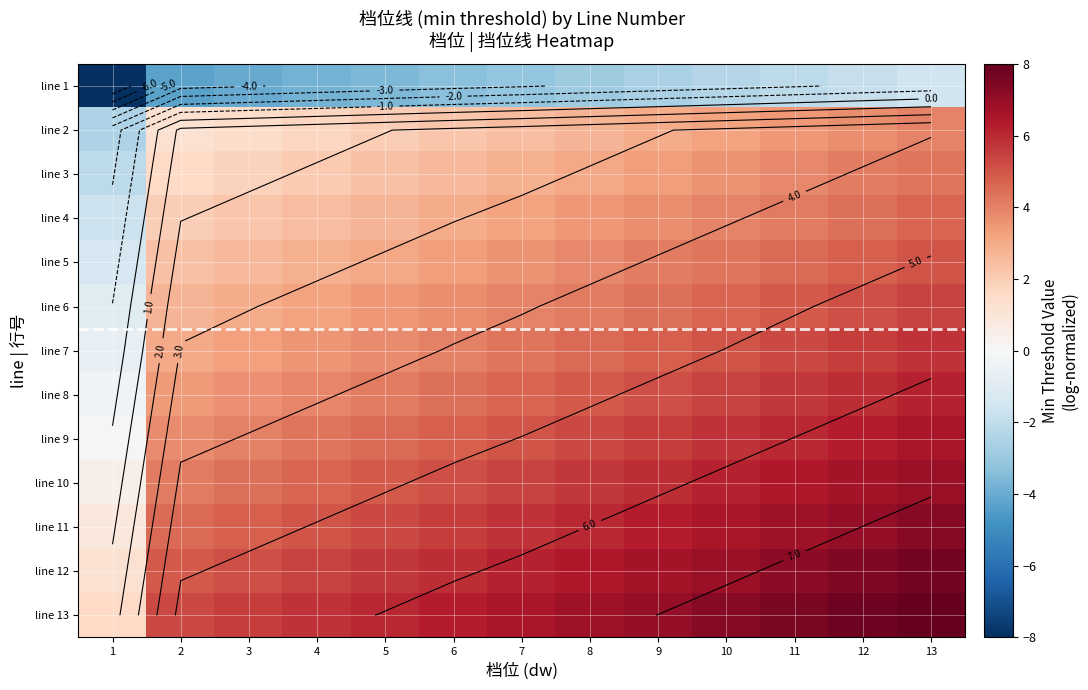

At how many categories does at least one series exceed -6?

13